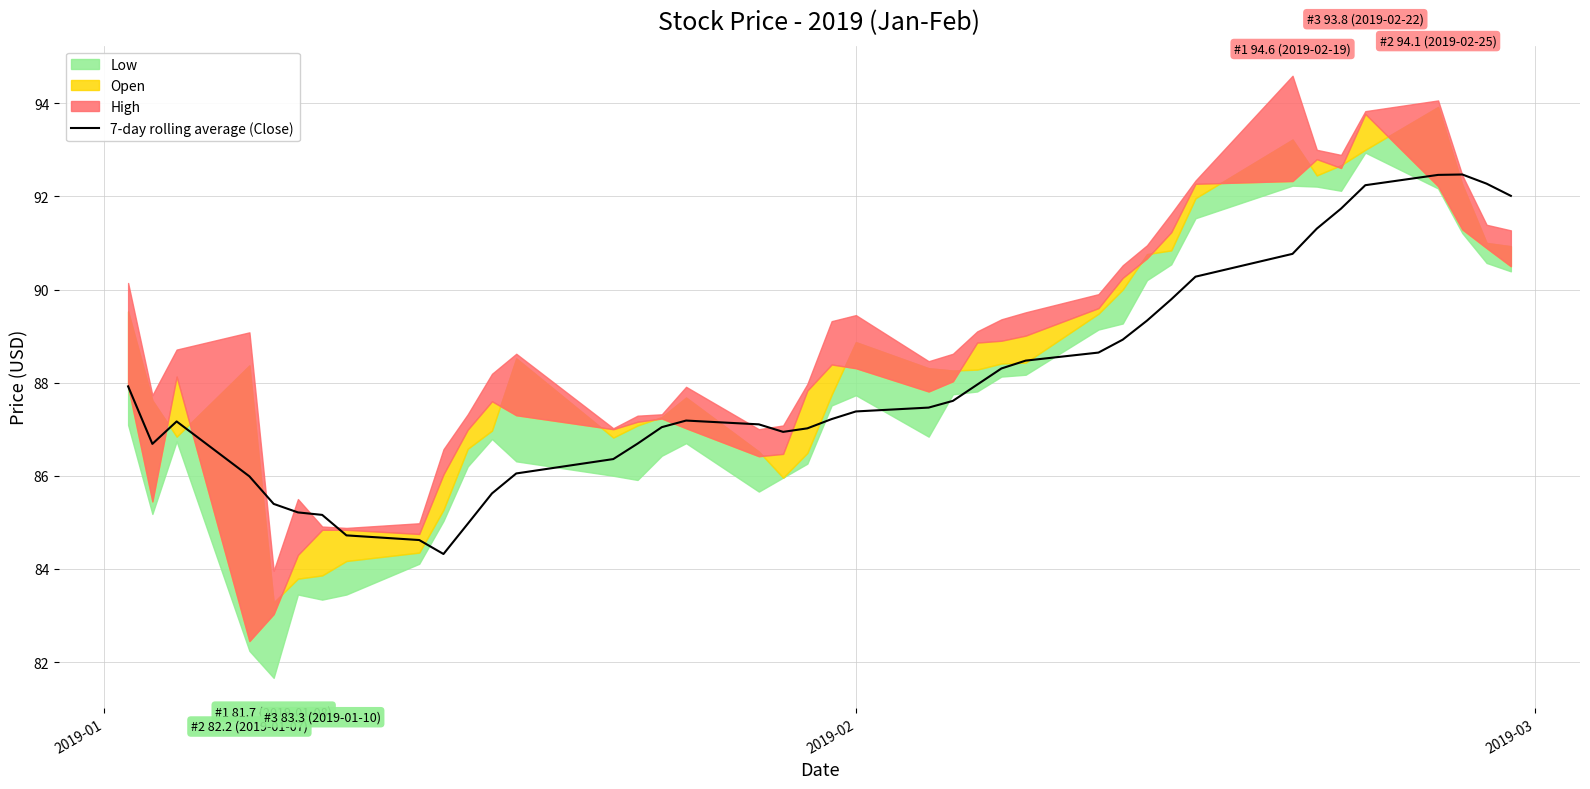

What is the maximum value for 7-day rolling average (Close)?

92.5